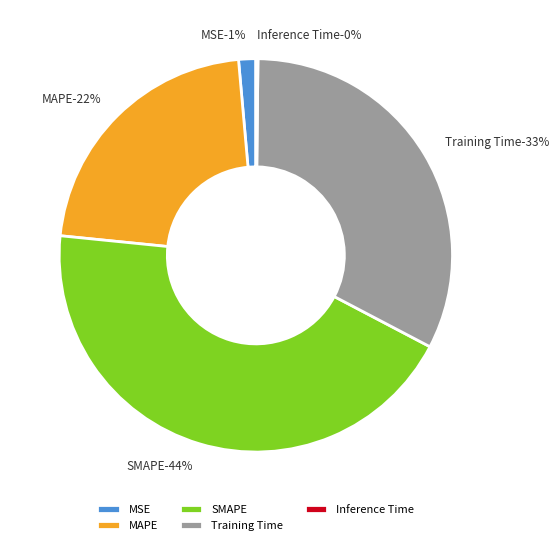

Does MSE account for over 50% of the chart?

No